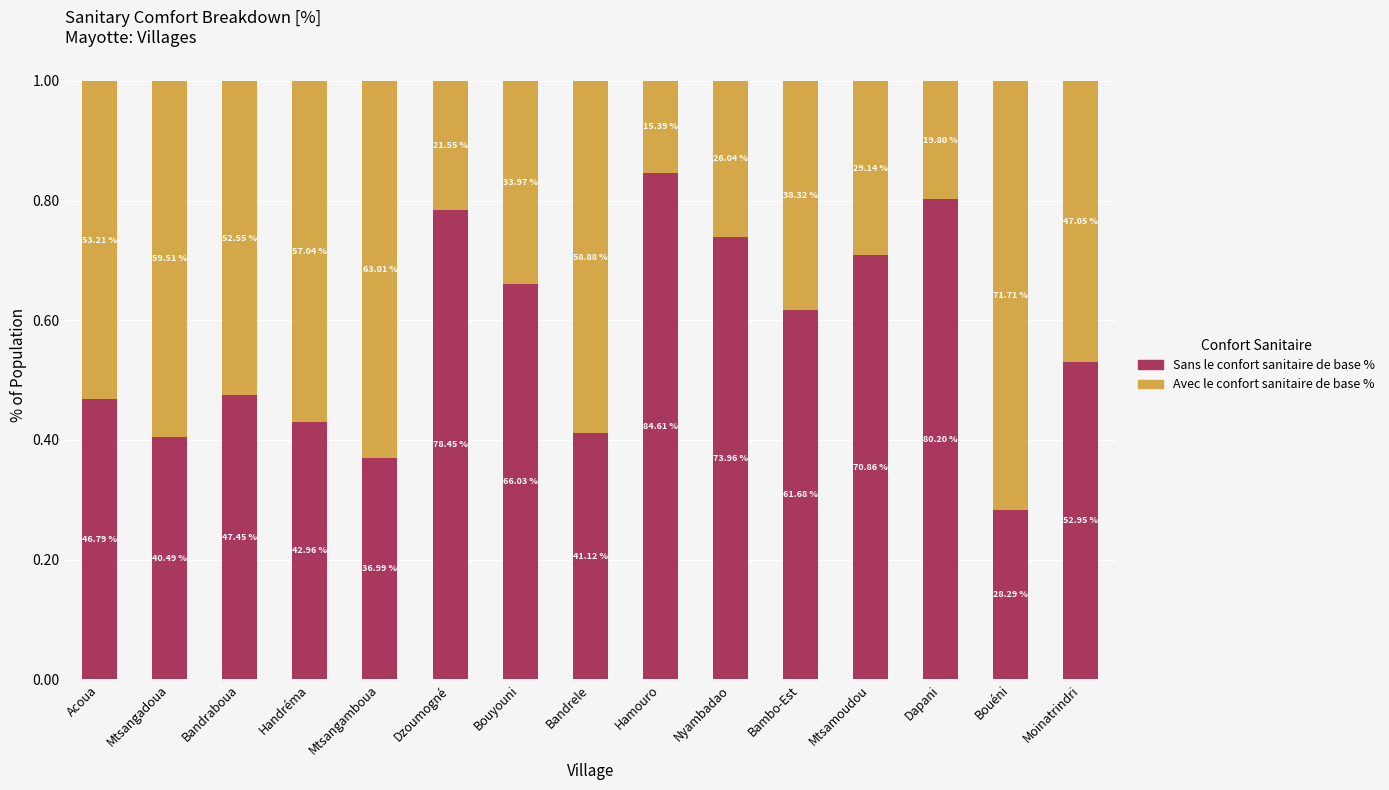

Between Bandraboua and Mtsamoudou, which is larger?

Mtsamoudou